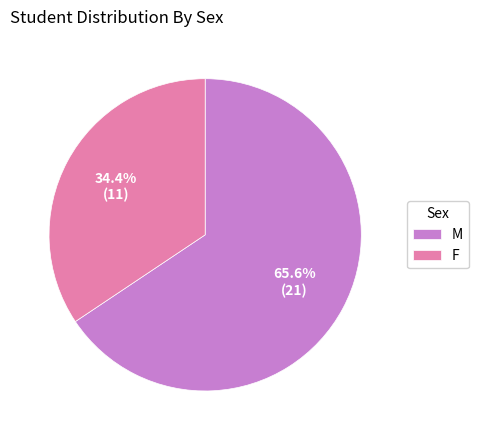

How many slices are in this pie chart?

2